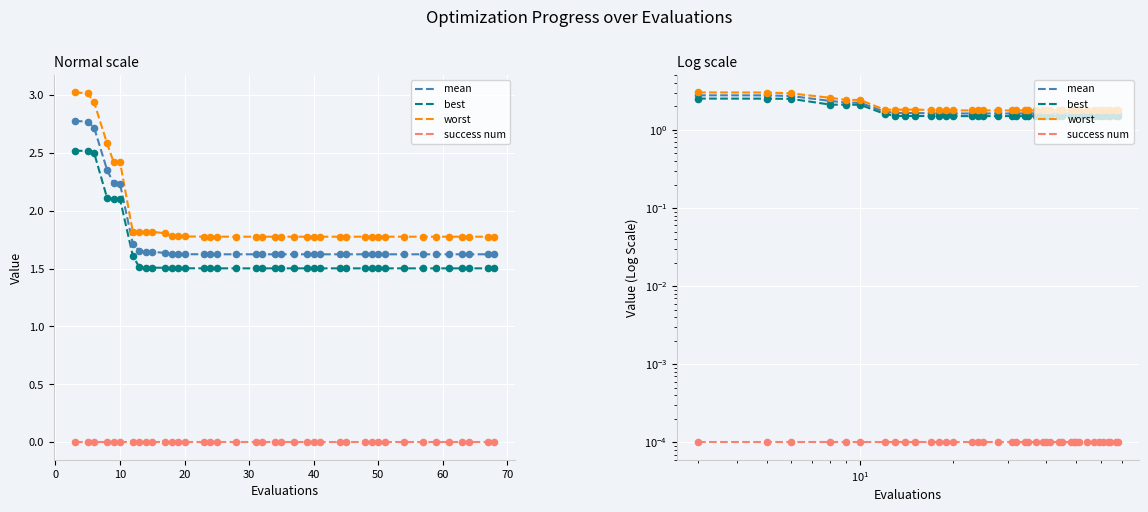

Which series contains the lowest Y value?

success num